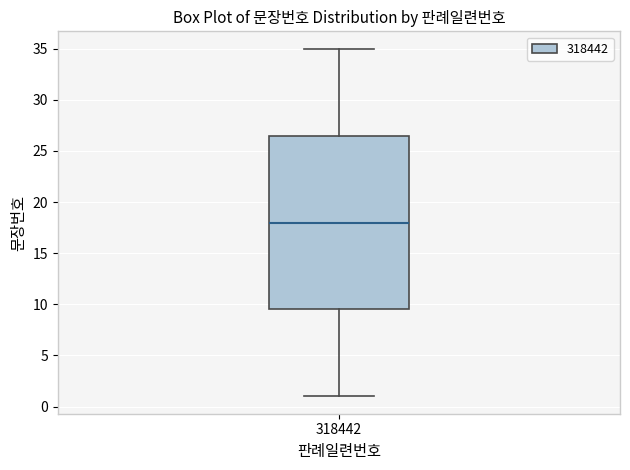

Read this box plot against the y-axis: the position of the median line, the range covered by the box, and the ends of both whiskers. The values are not printed on the chart, so give them approximately, as read against the axis.

median 18.0, box 9.5 to 26.5, whiskers 1.0 to 35.0